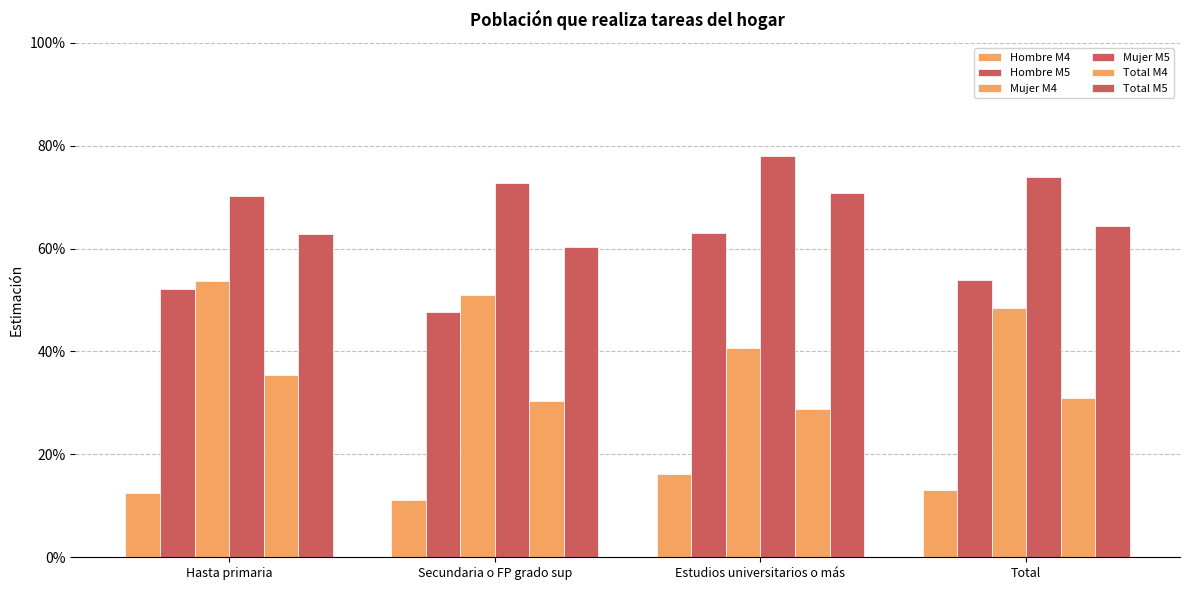

Is the value of Total M4 at Secundaria o FP grado sup greater than the value of Hombre M4 at Estudios universitarios o más?

Yes